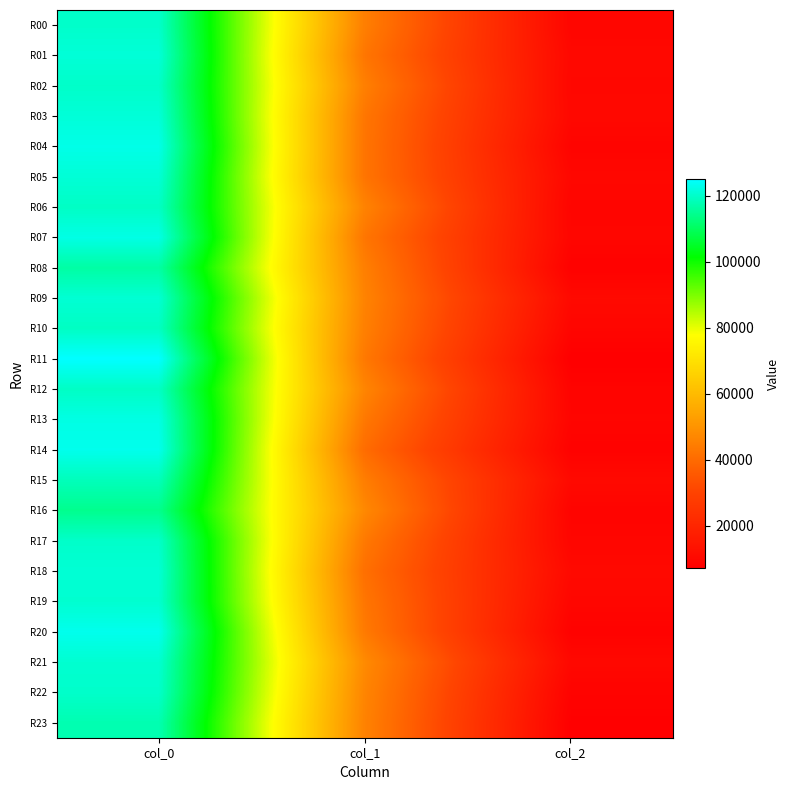

At which category is the sum across all series the highest?

col_0